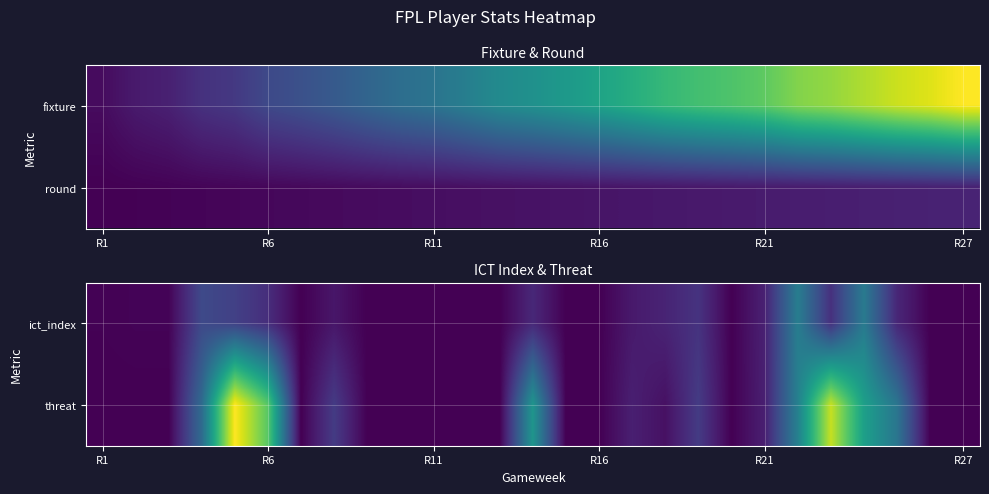

At how many categories does at least one series exceed 9?

6